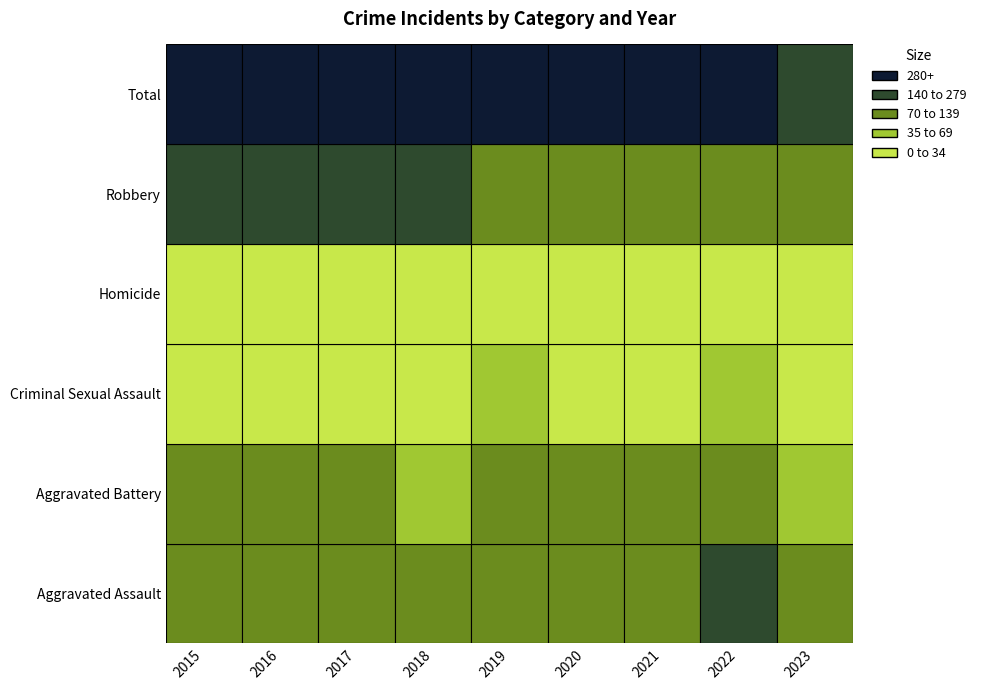

What is the maximum value for Criminal Sexual Assault?

37